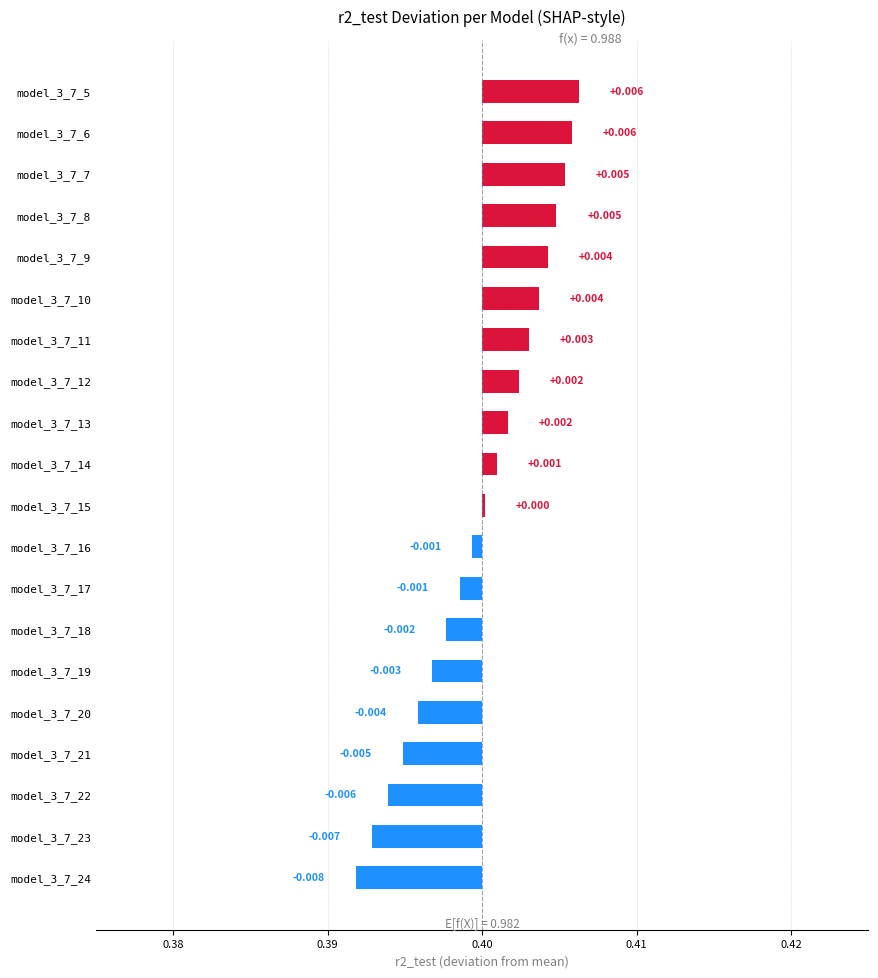

The chart shows a value of 0.0 at model_3_7_6. True or false?

False